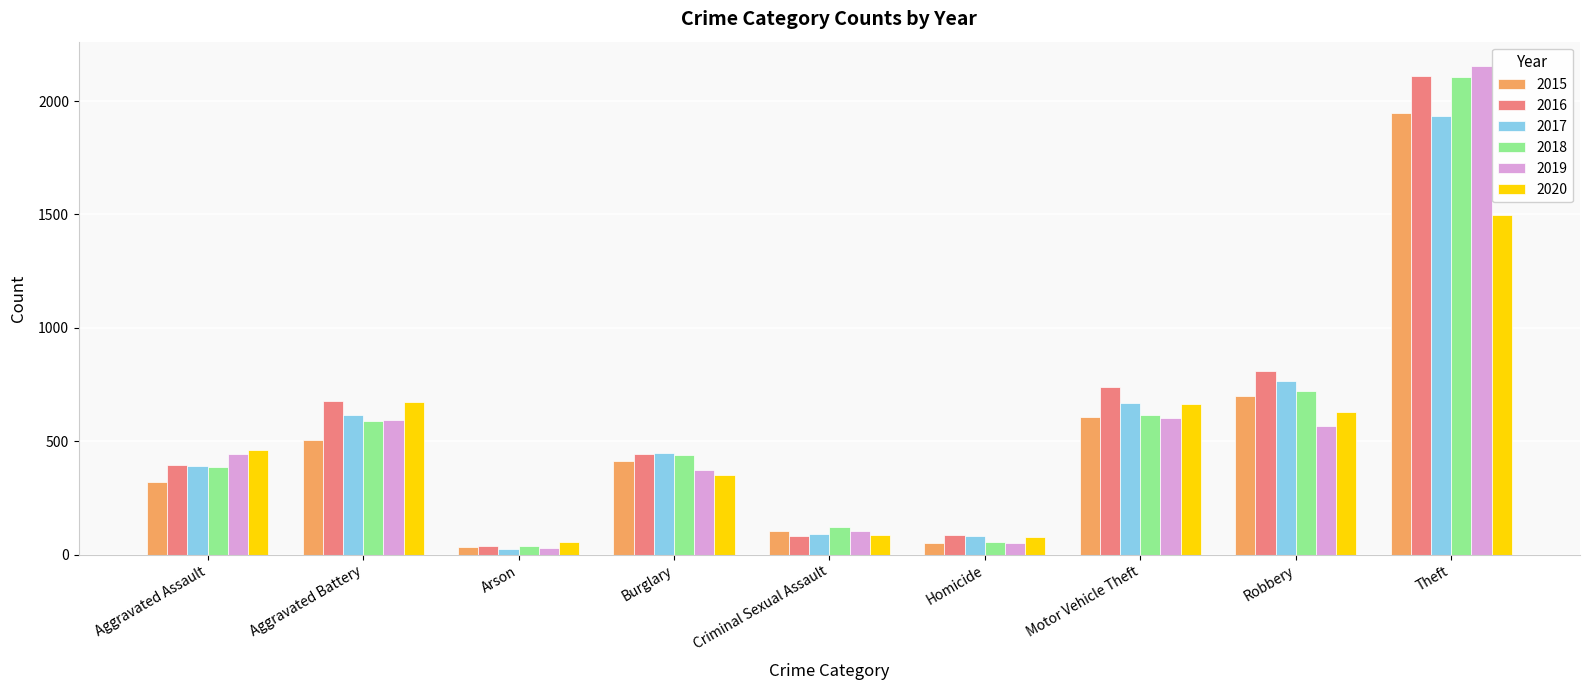

How many bars are there in total?

54